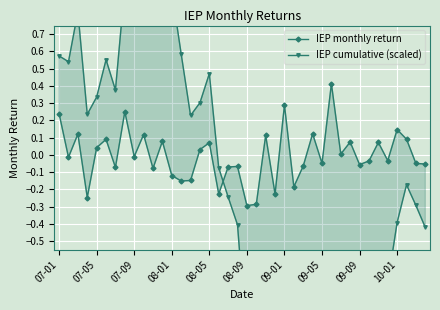

What is the average value of the IEP cumulative (scaled) series?

-0.3